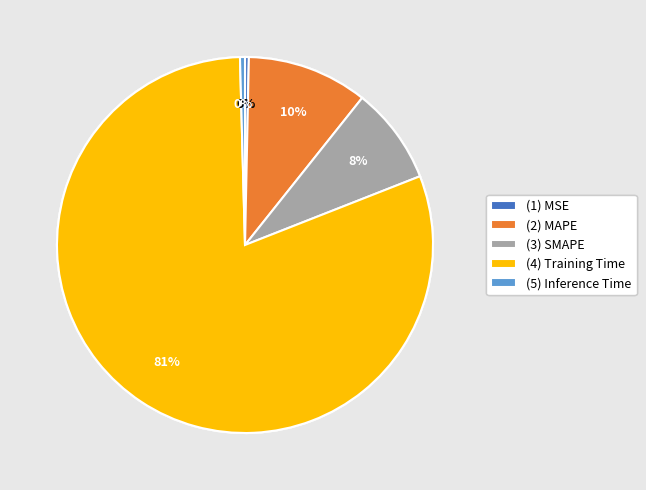

Is it true that (3) SMAPE is 14% of the pie?

False